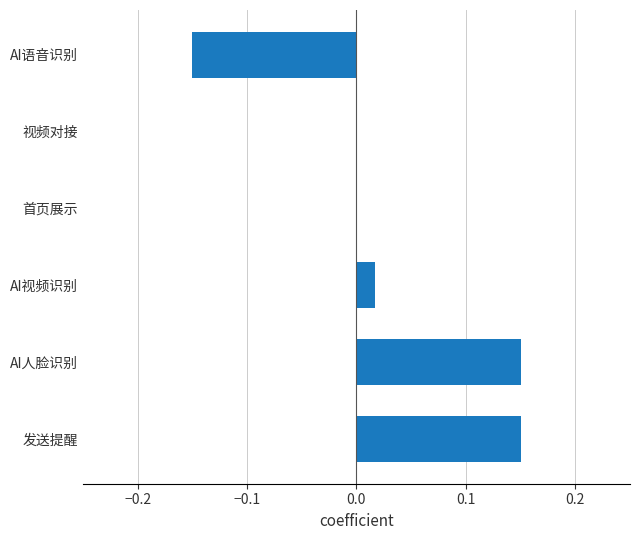

Between 首页展示 and AI人脸识别, which is larger?

AI人脸识别